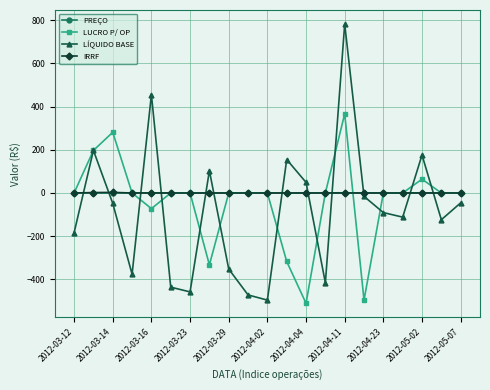

How many times do PREÇO and LÍQUIDO BASE cross each other?

12